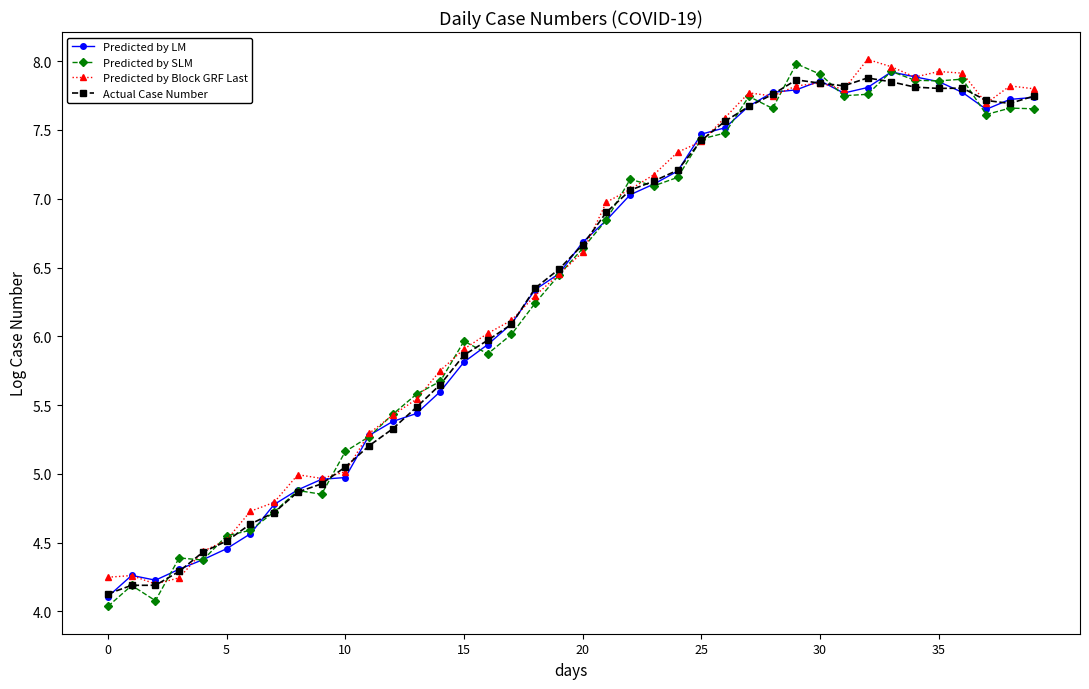

True or false: Actual Case Number has more than 1 points higher than both neighbors.

True